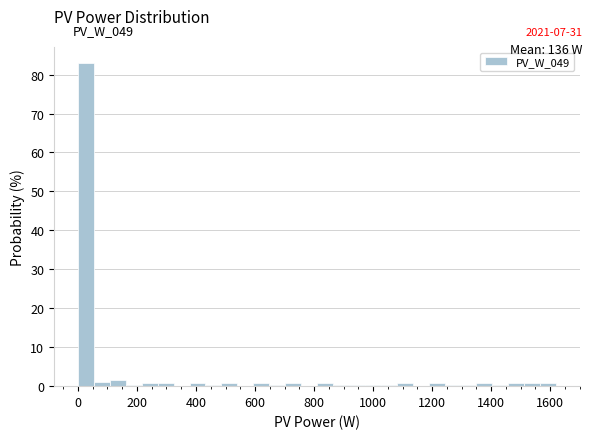

Around what value on the x-axis is the tallest bar? Give the approximate position of its centre, as read against the axis.

20